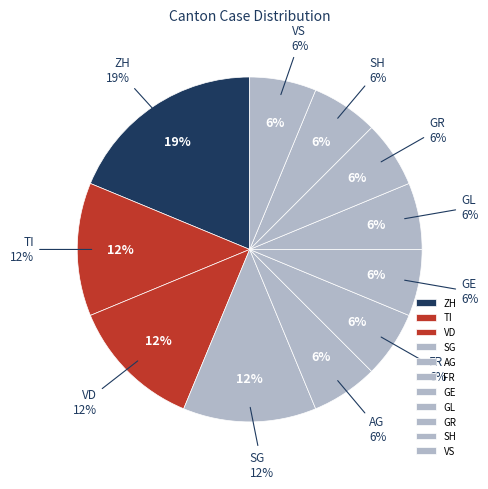

Is NE the majority of the pie?

No